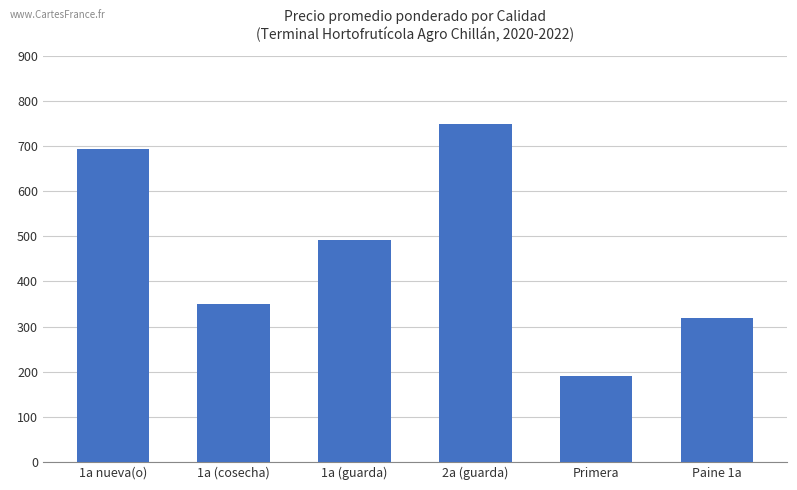

What is the minimum value shown in the chart?

190